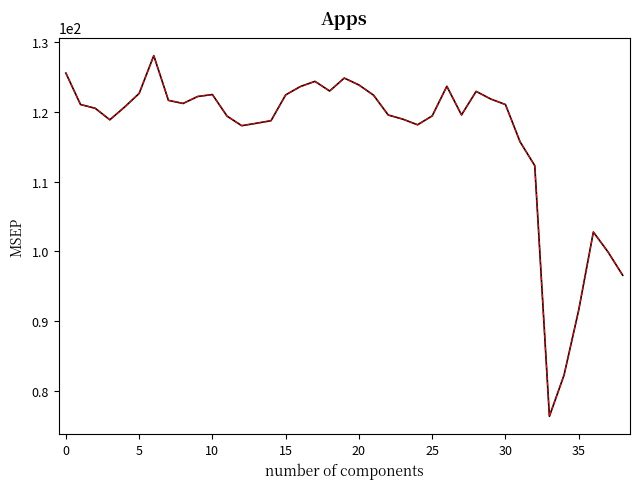

What is the maximum value shown in the chart?

128.1